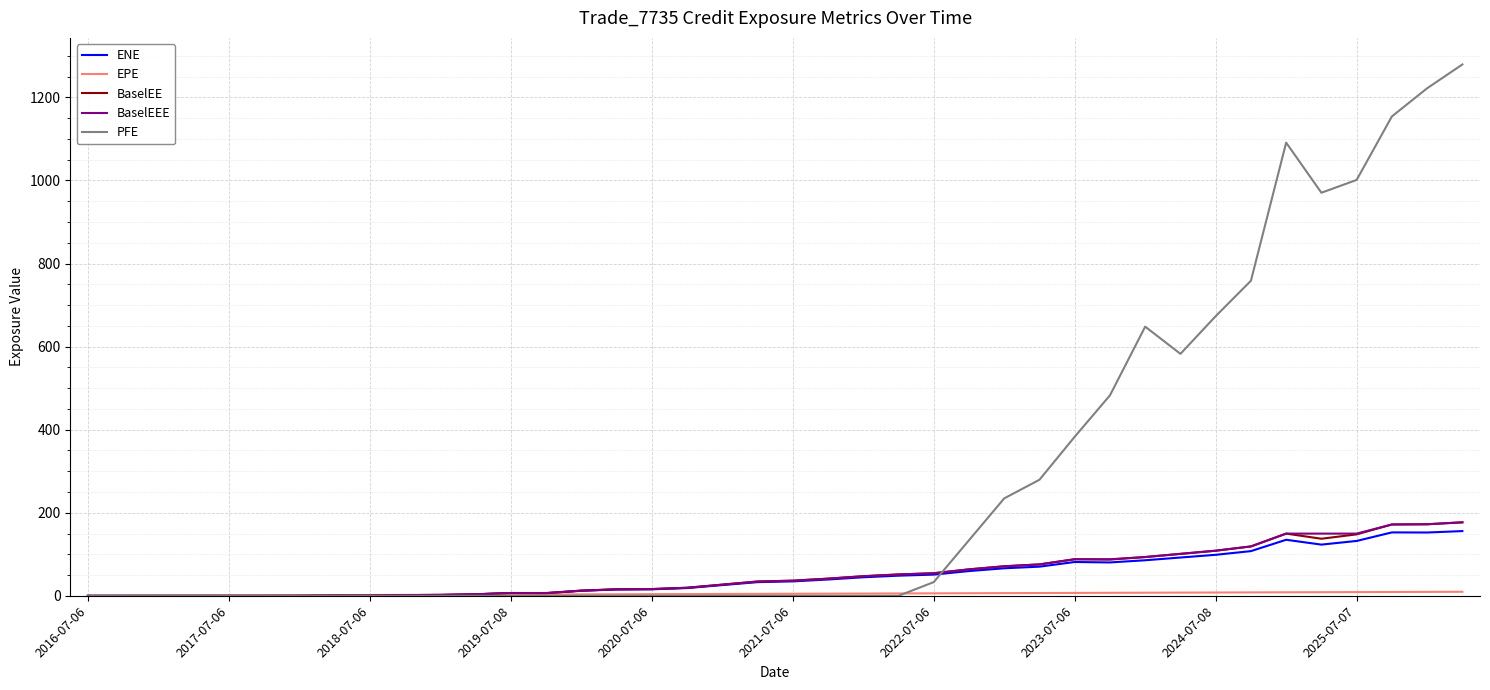

What is the greatest value displayed?

1279.2